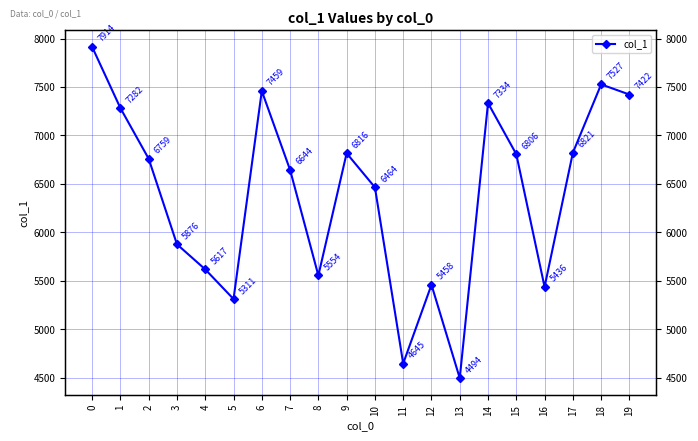

What is the average value?

6382